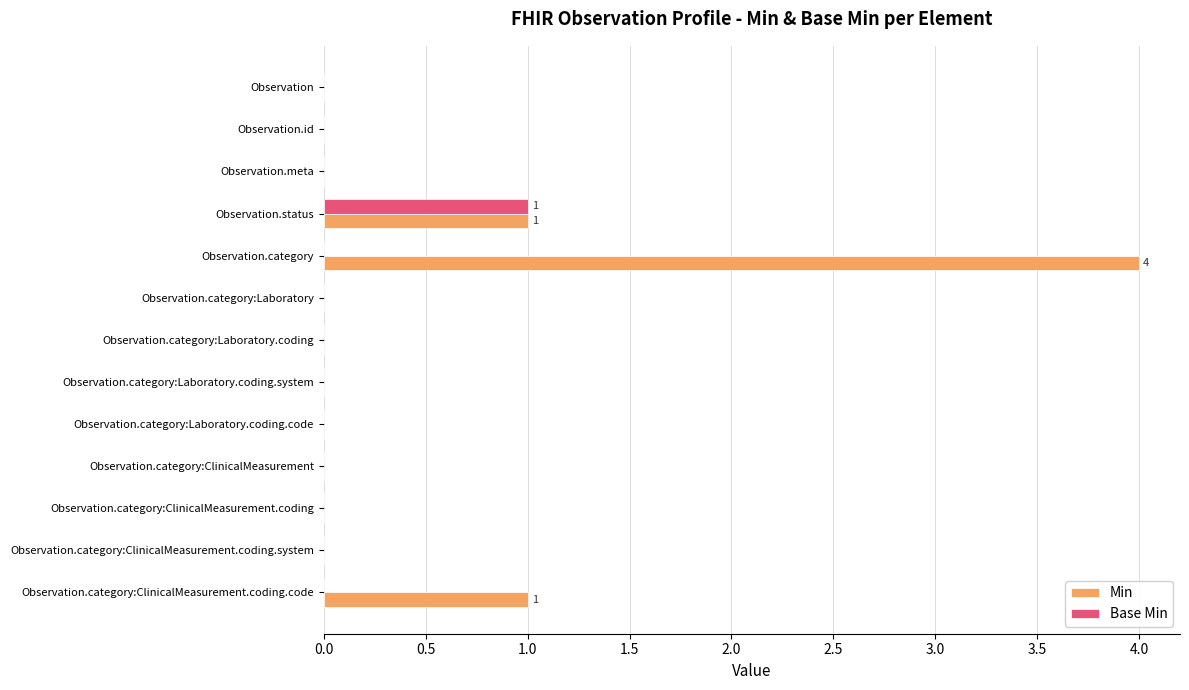

Is it true that Min equals 0 at Observation.category:Laboratory.coding.code?

True